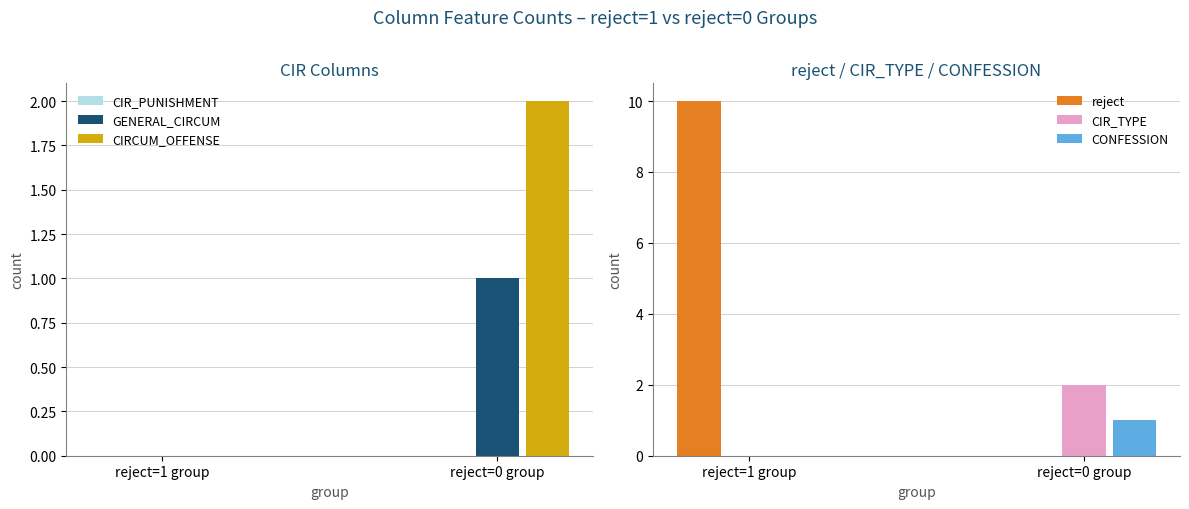

Between reject=1 group and reject=0 group, which series saw the biggest shift?

reject